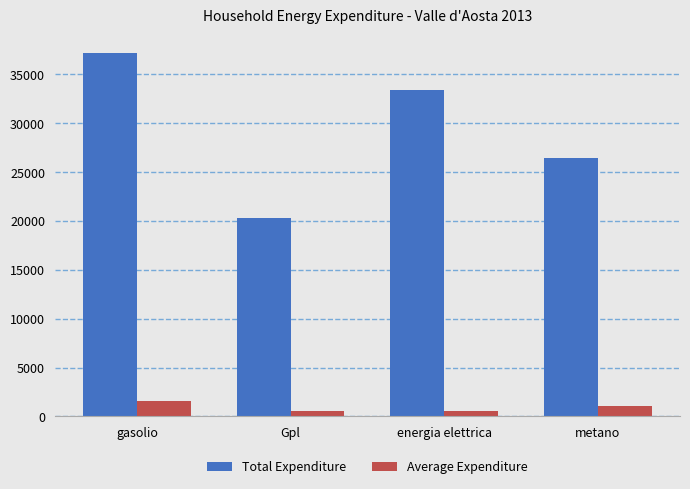

What is the maximum value shown in the chart?

37226